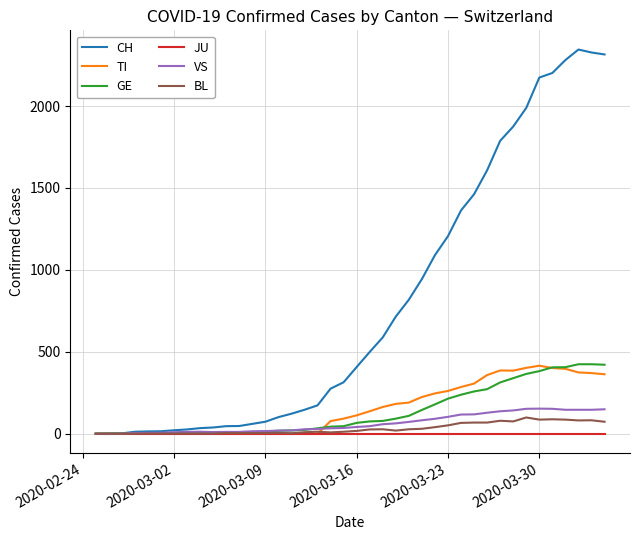

Which series has the widest spread of values?

CH